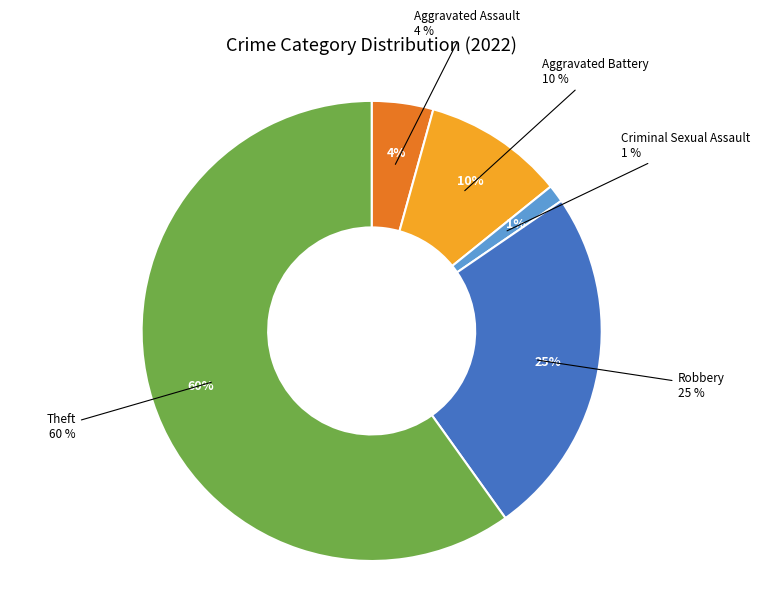

Is it true that Theft is 45% of the pie?

False